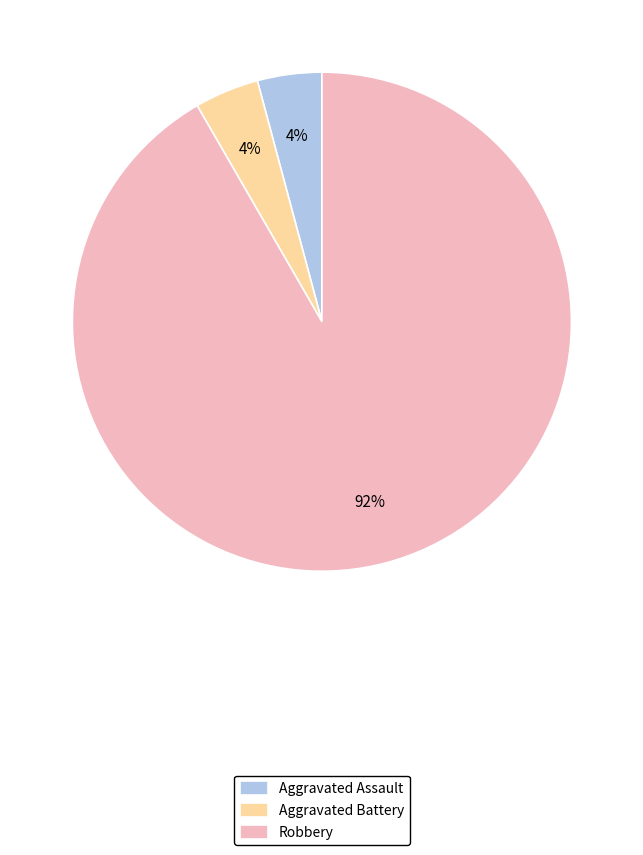

What is the largest slice in the pie chart?

Robbery